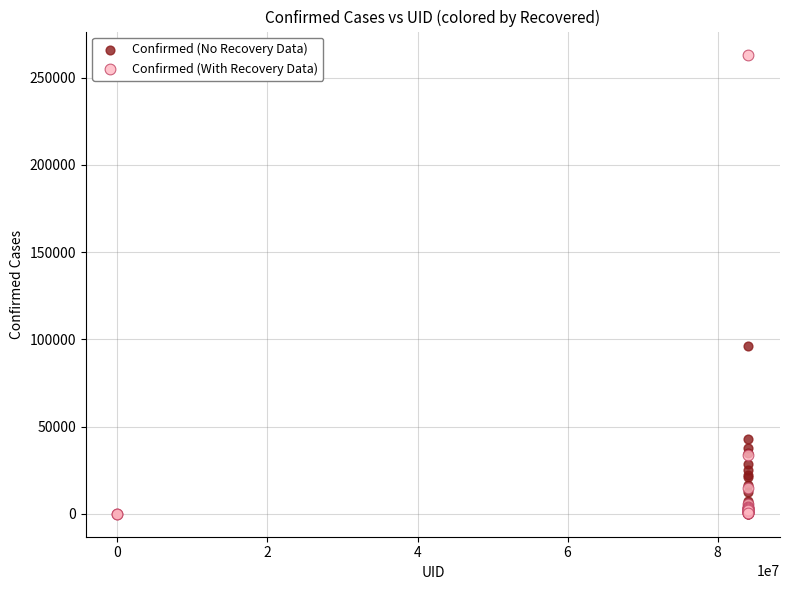

Which series contains the highest Y value?

Confirmed (With Recovery Data)